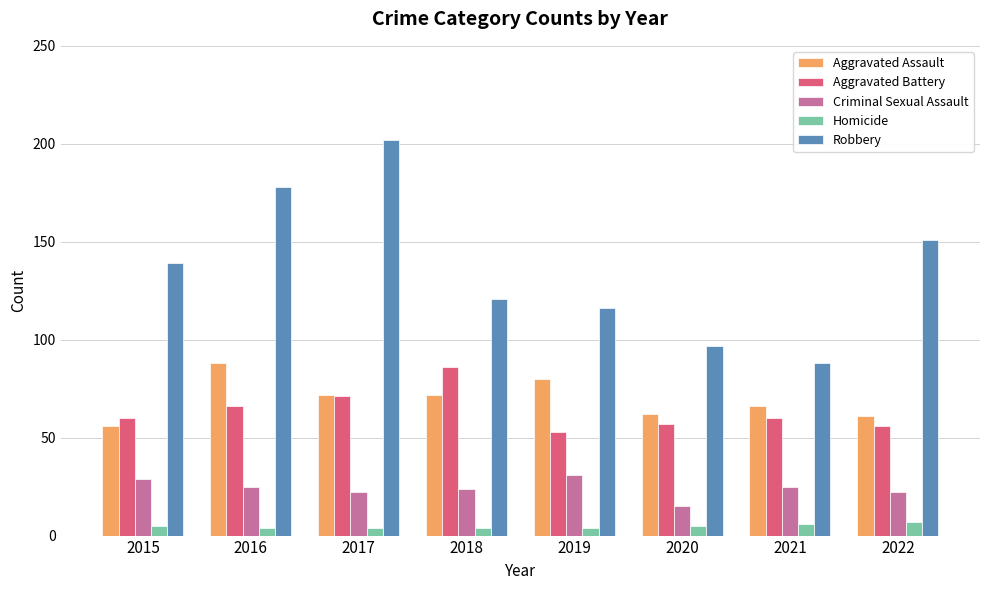

Are the bars grouped side by side (vs. stacked)?

Yes